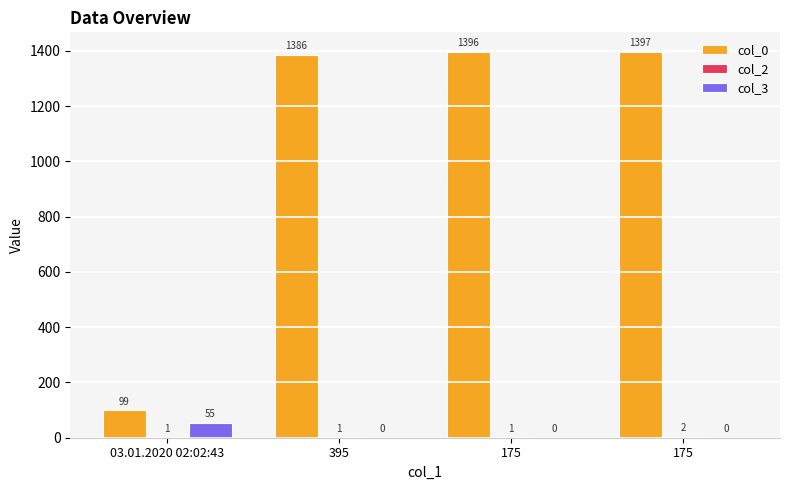

How many distinct data groups are displayed?

3